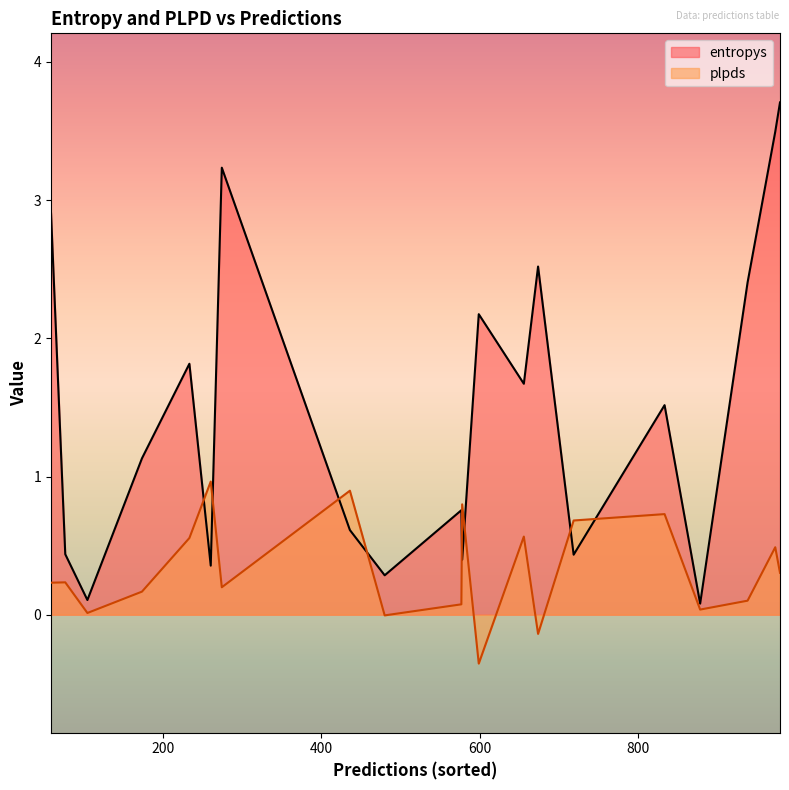

At which category is the sum across all series the highest?

980